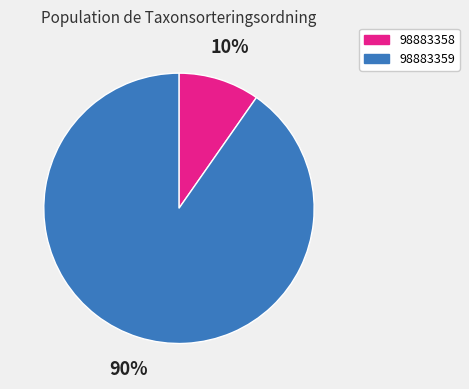

Between 98883358 and 98883359, which is larger?

98883359